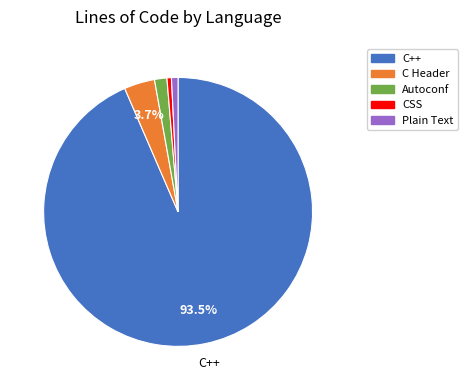

Is the sum of Autoconf and C Header greater than half?

No